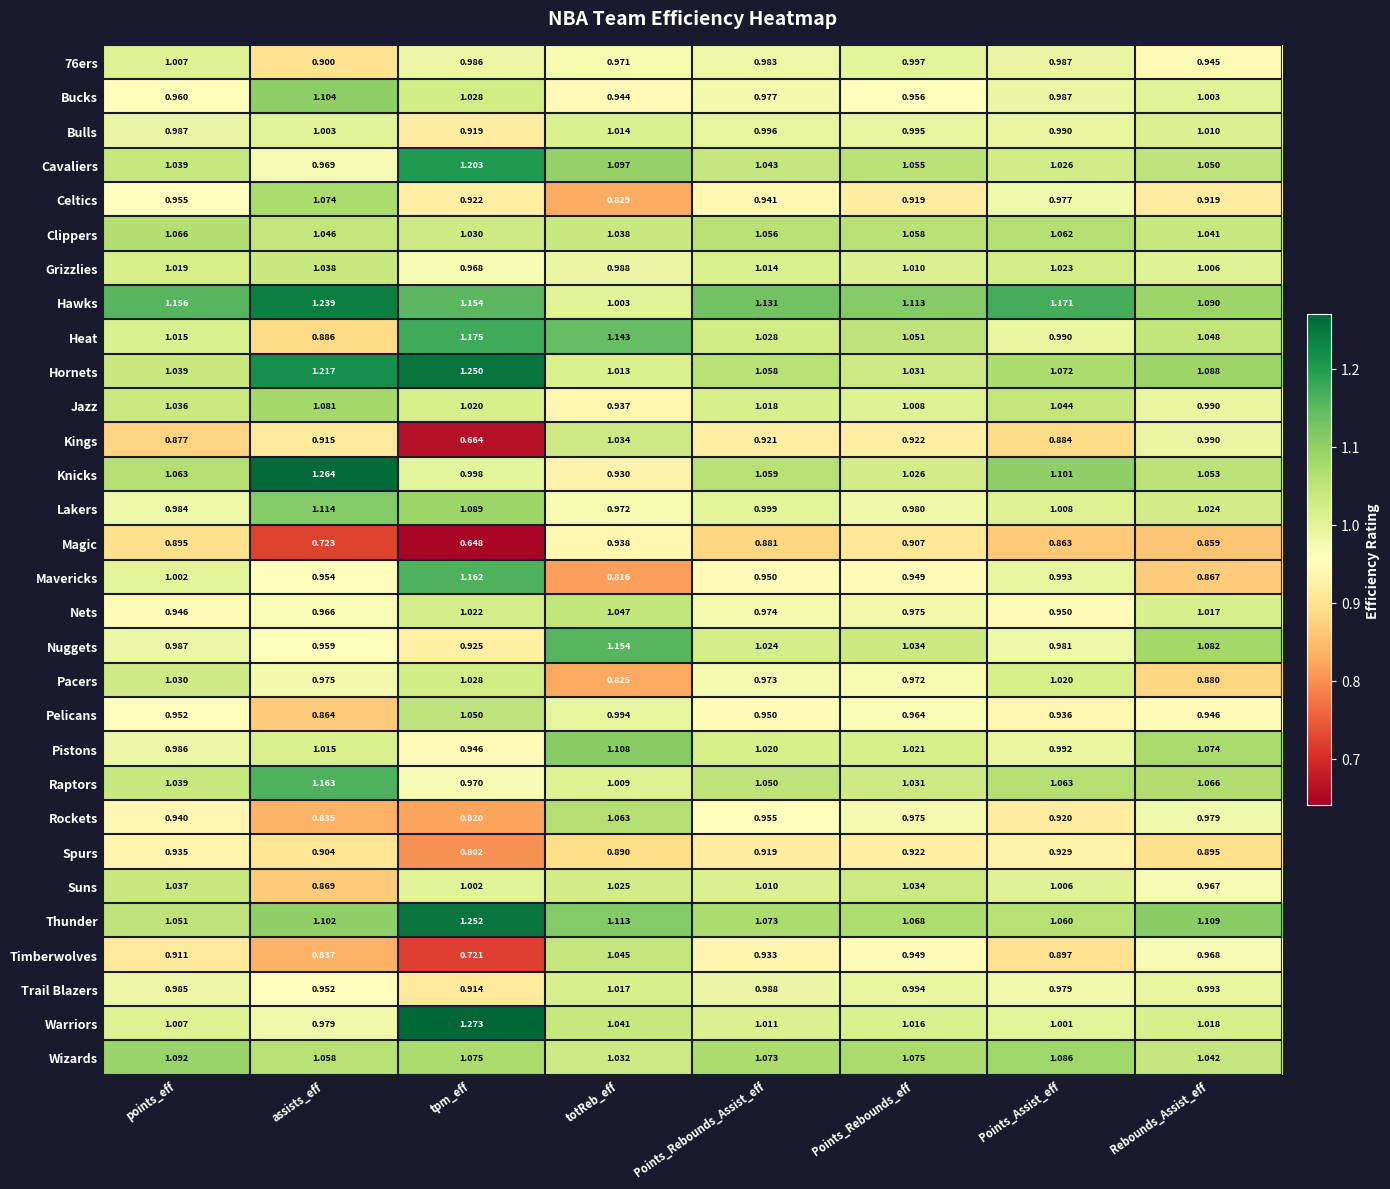

Which label corresponds to the largest value in the chart?

tpm_eff